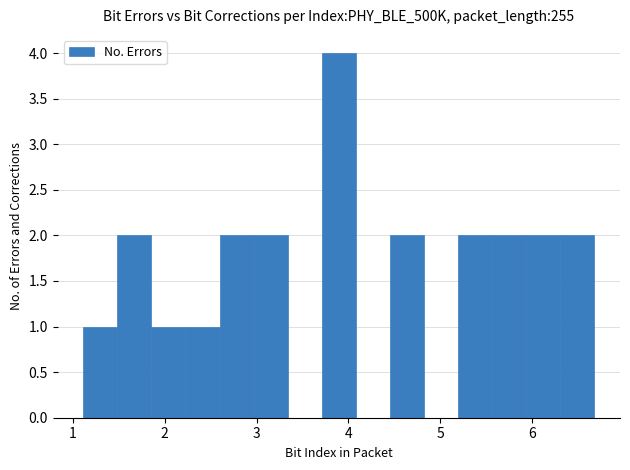

Read against the x-axis, roughly where is the centre of the tallest bar?

3.9